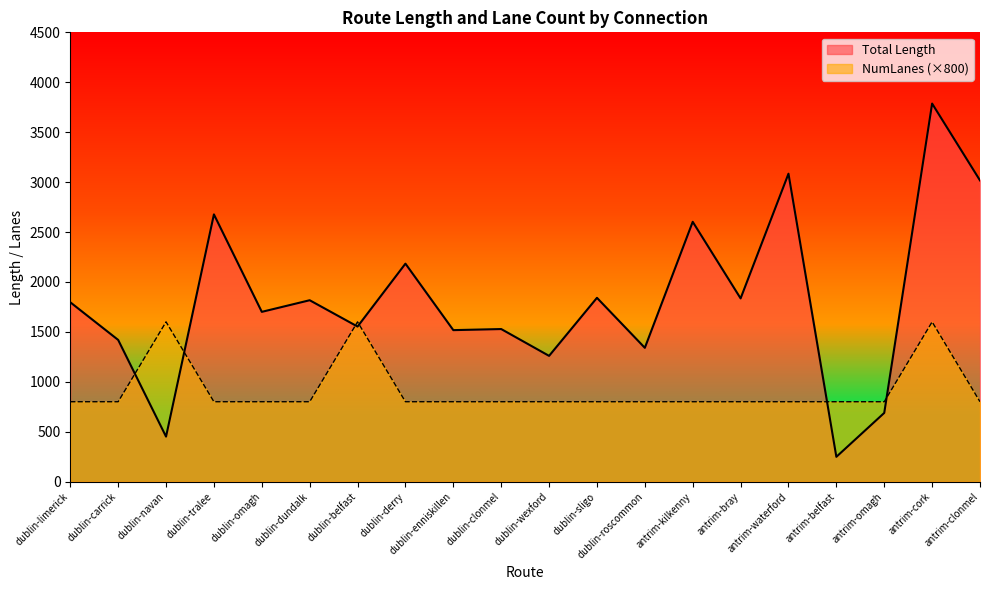

What is the difference between the maximum and minimum values in the NumLanes (scaled) series?

800.0